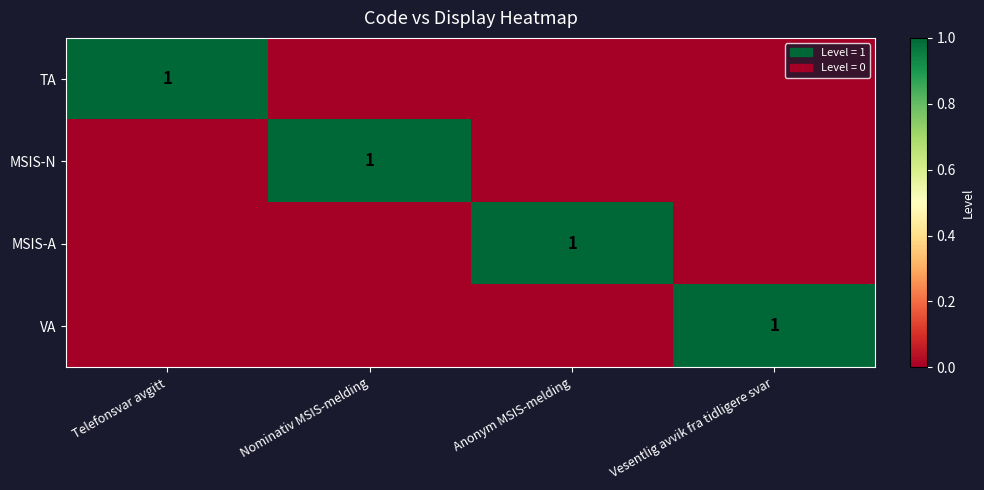

The MSIS-A series shows 0 at Anonym MSIS-melding. True or false?

False